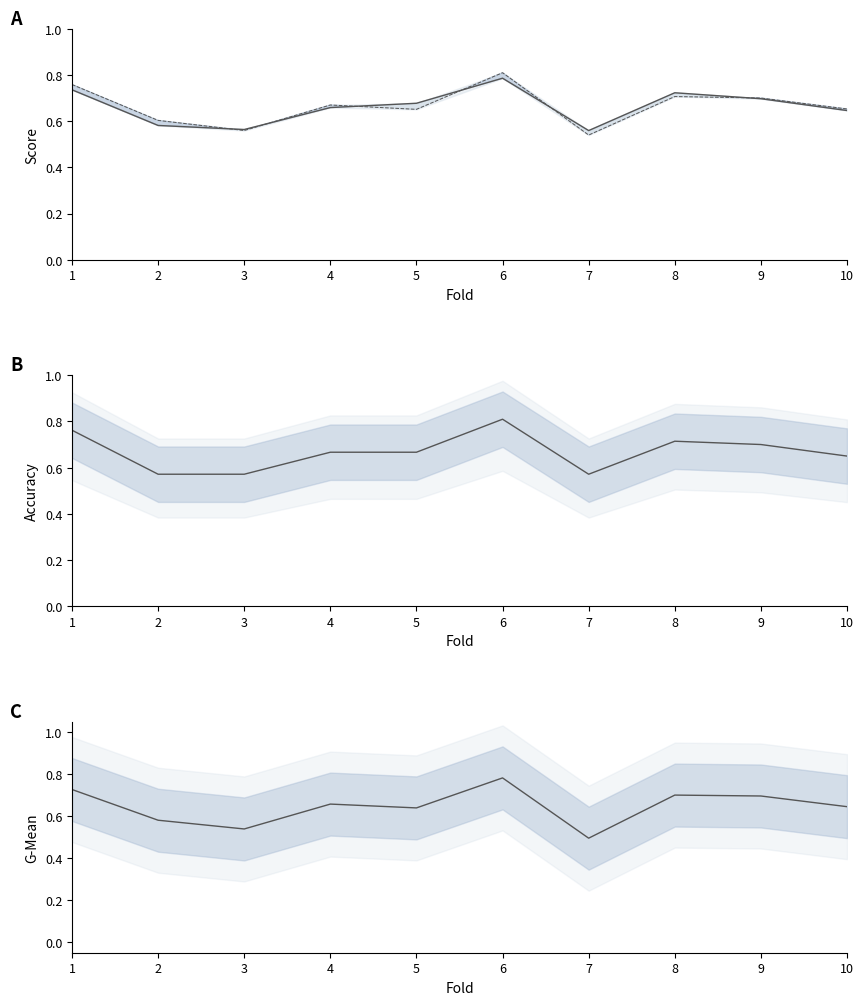

At which label is accuracy_line closest to 0?

2